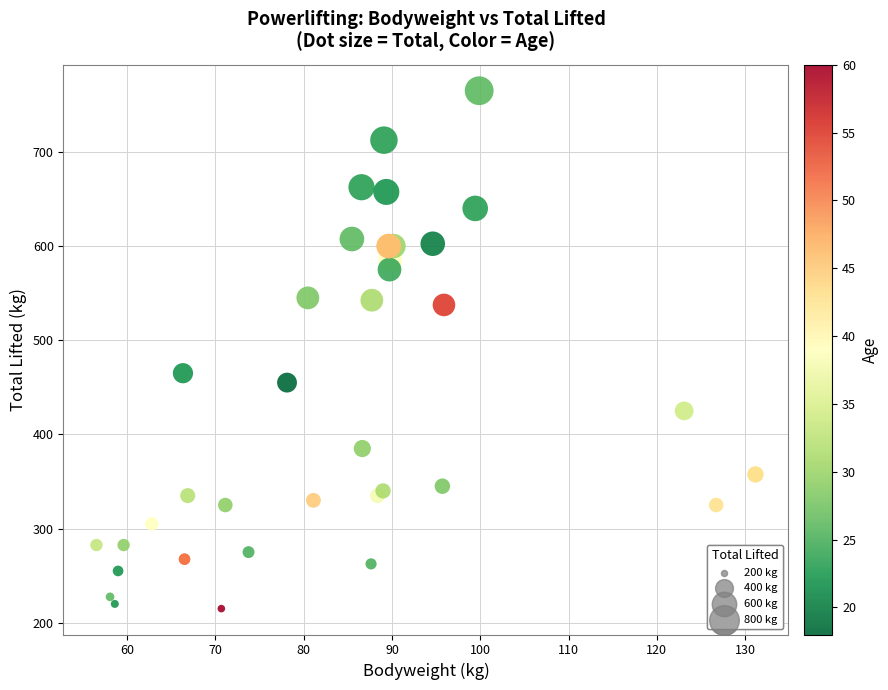

What Y value in the scatter plot is closest to 490?

465.0